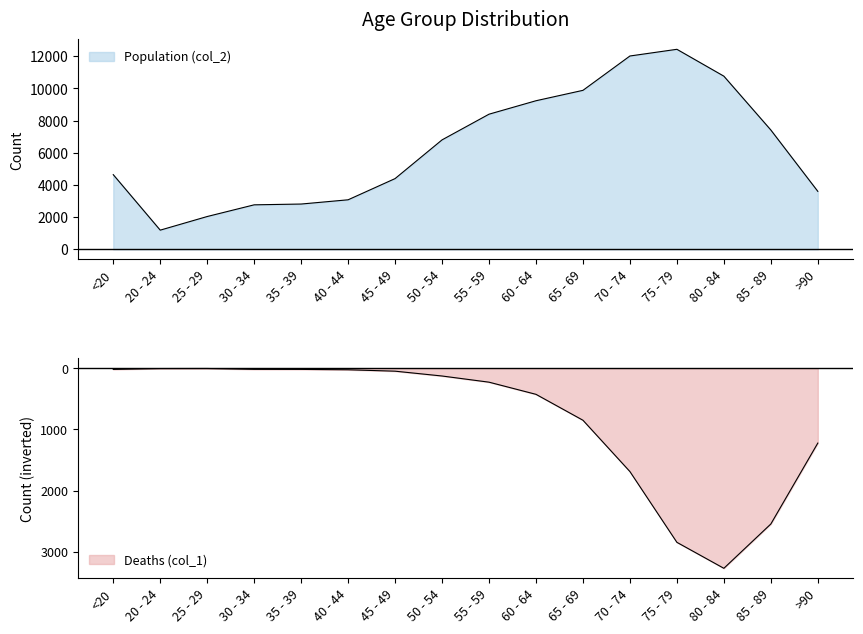

What is the label of the 2nd point from the right?

85 - 89